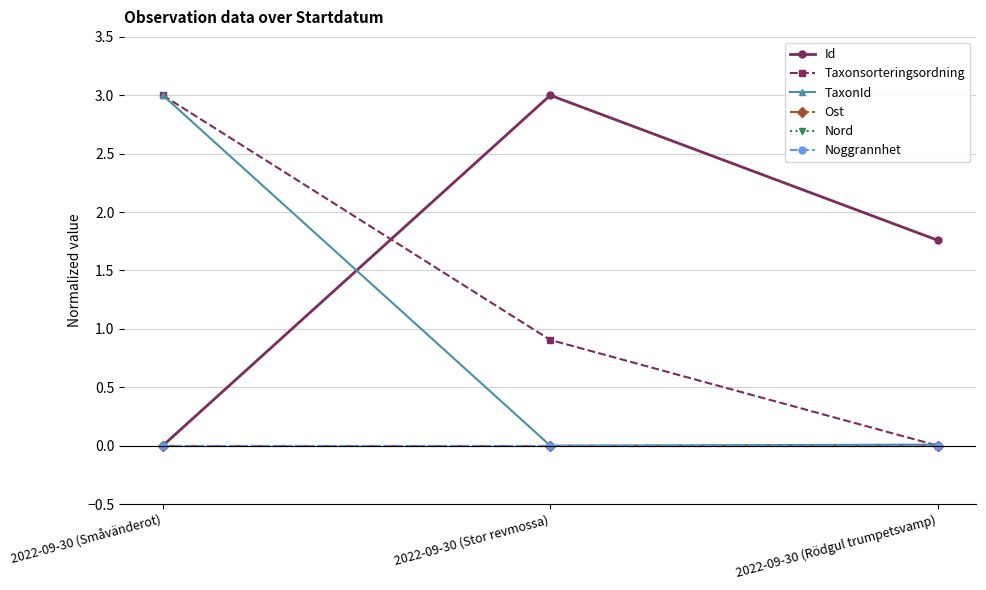

Is this an area chart (filled region under the line)?

No